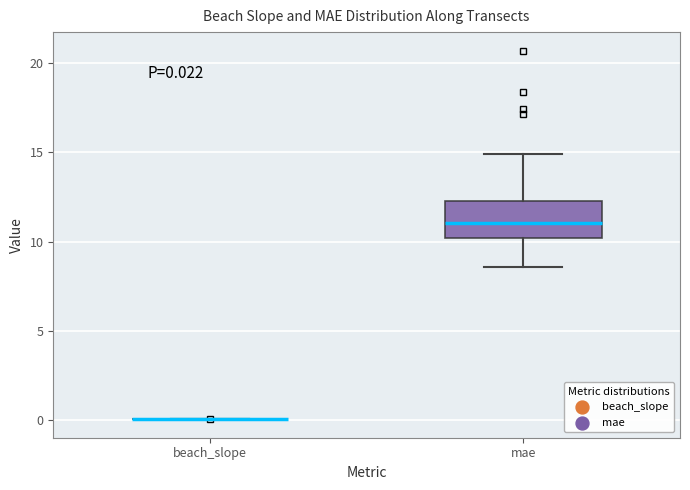

Comparing the boxes themselves (not the whiskers), which one is the tallest?

mae